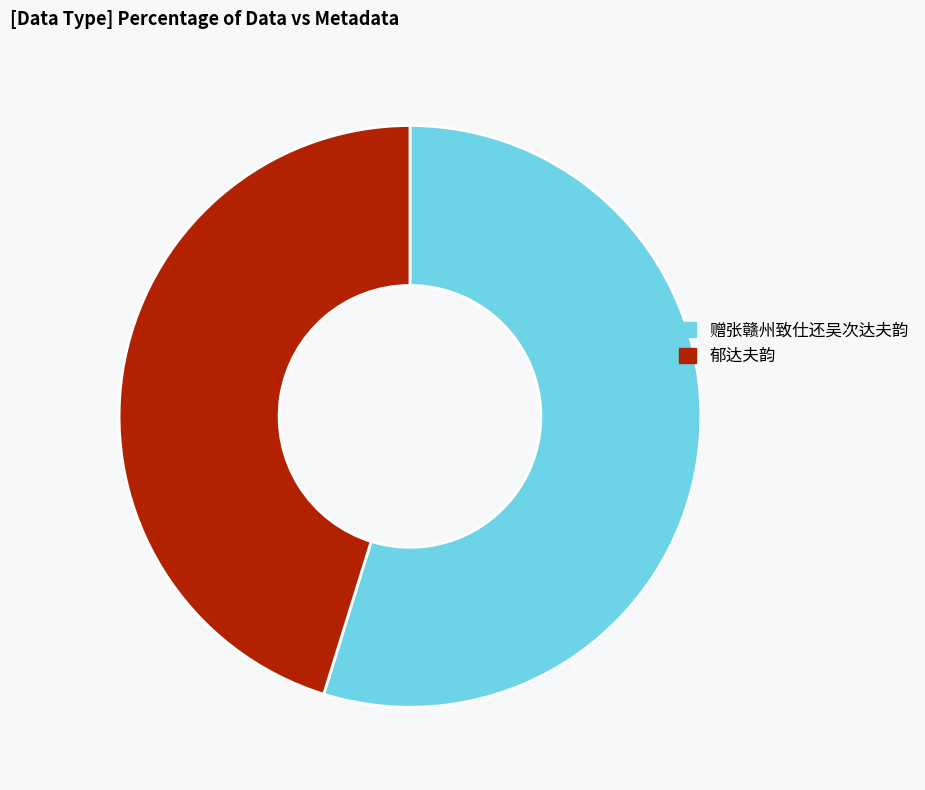

Which has a higher value, 赠张赣州致仕还吴次达夫韵 or 郁达夫韵?

赠张赣州致仕还吴次达夫韵